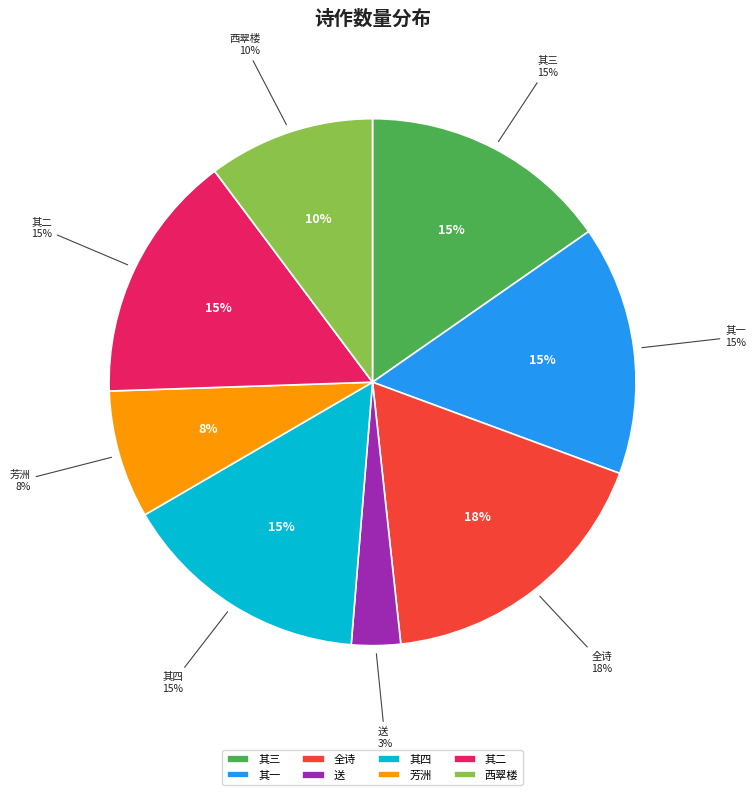

True or false: 逢年与德粲同之温陵谒大智禅师医作四小诗送之 accounts for 30% of the total.

False